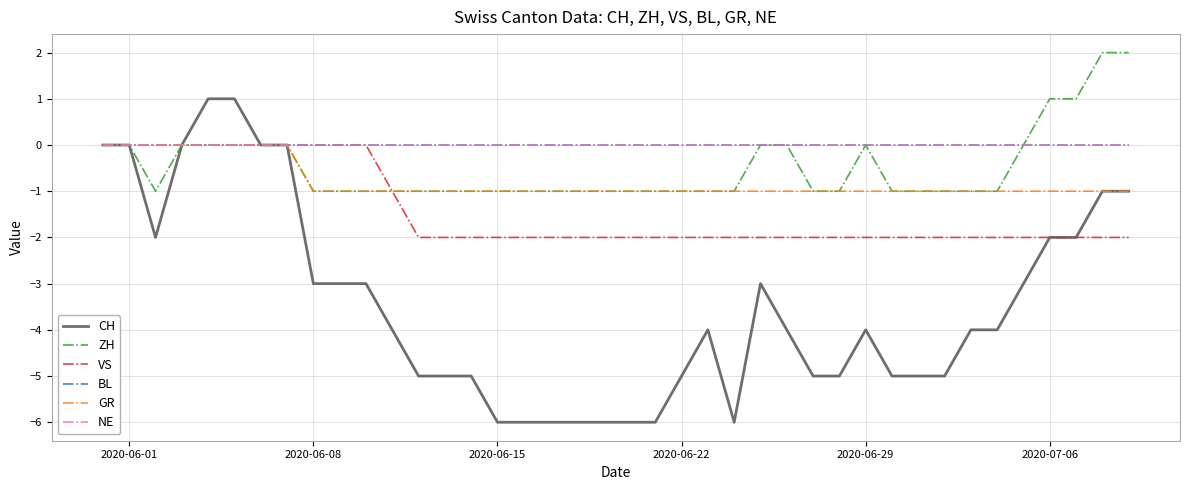

Does the chart display data point markers on the line(s)?

No